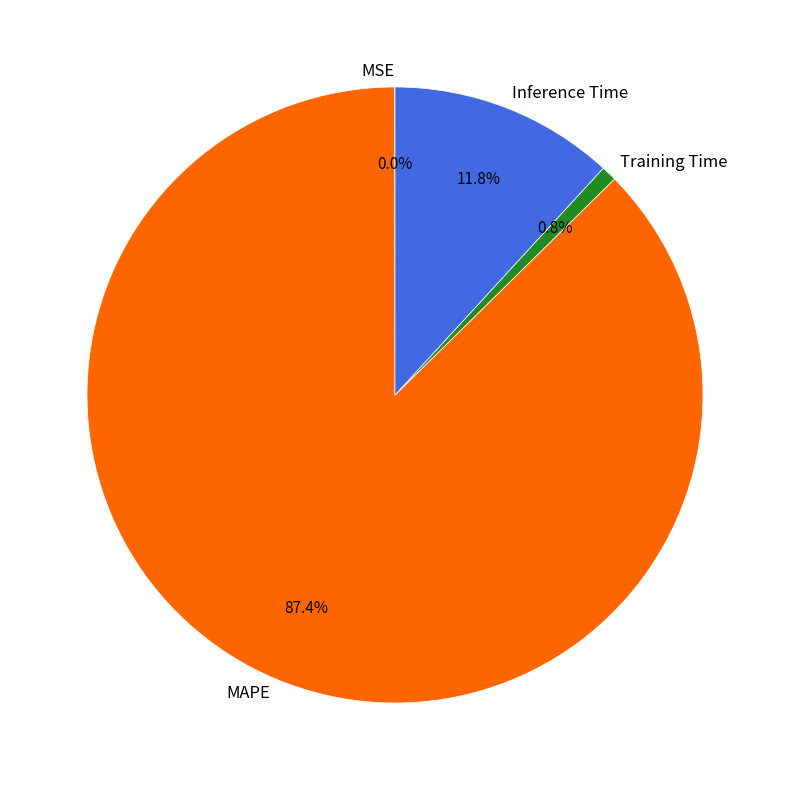

True or false: Inference Time accounts for 6% of the total.

False